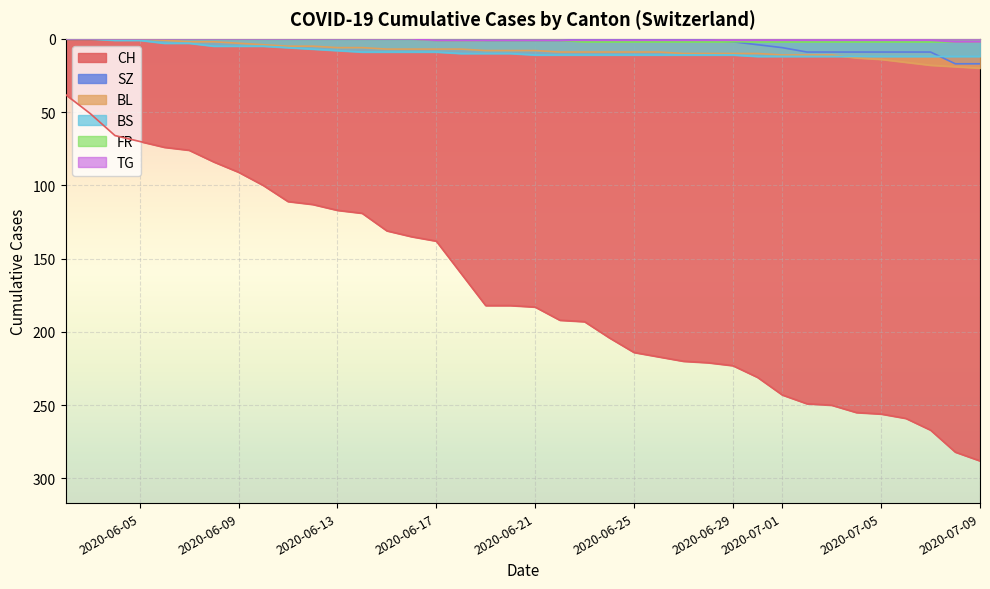

At which label is FR closest to 1?

2020-06-22